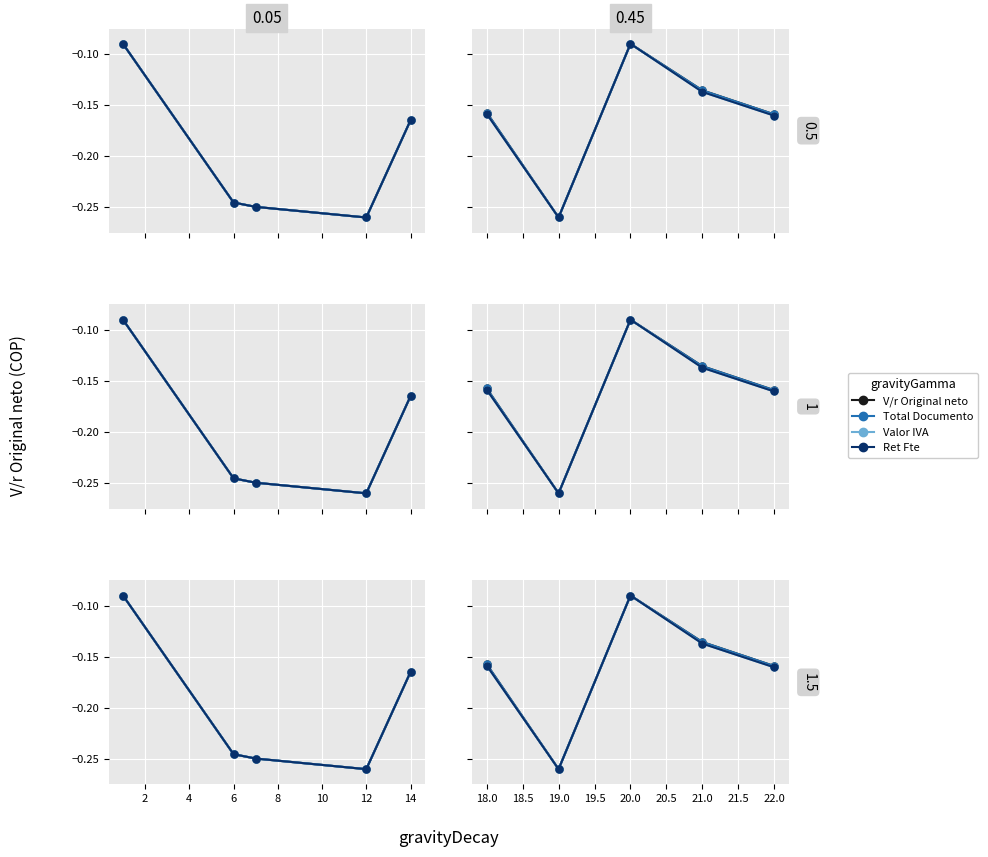

True or false: Total Documento and V/r Original neto intersect in this chart.

False